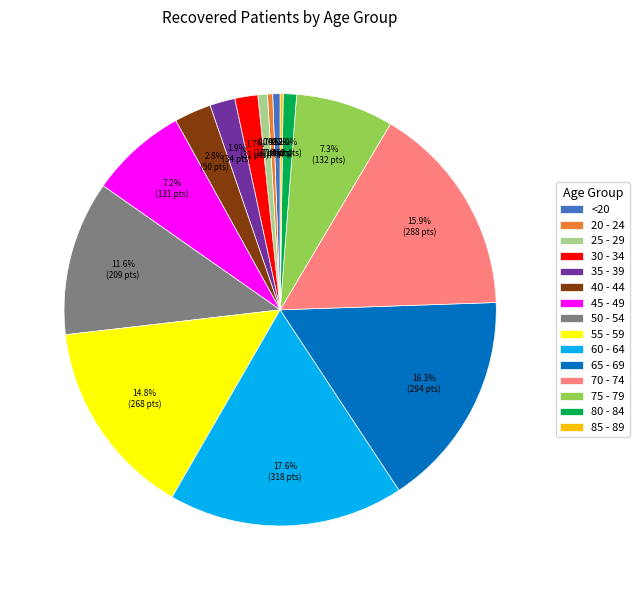

Is there any slice that represents more than half of the pie?

No